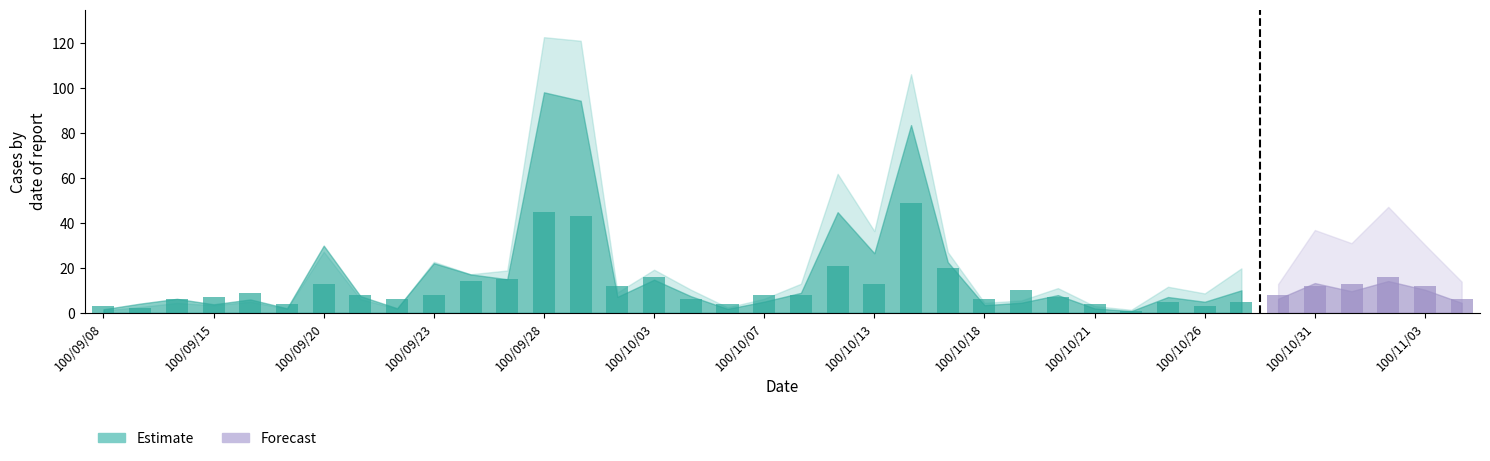

What is the value of the 27th bar from the left?

7